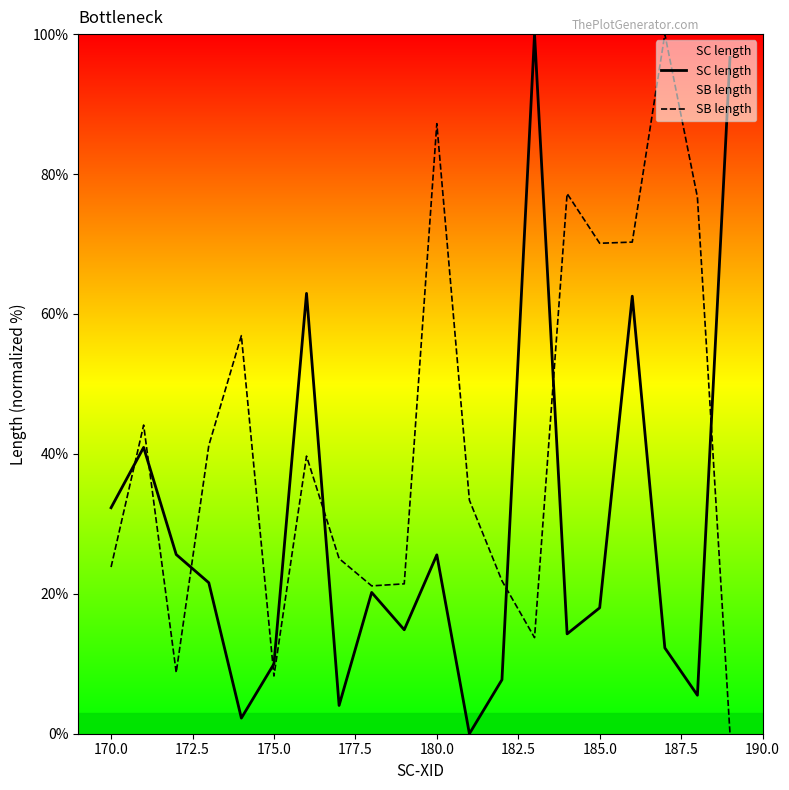

What is the value of the SB length point at the 2nd from the left?

44.1